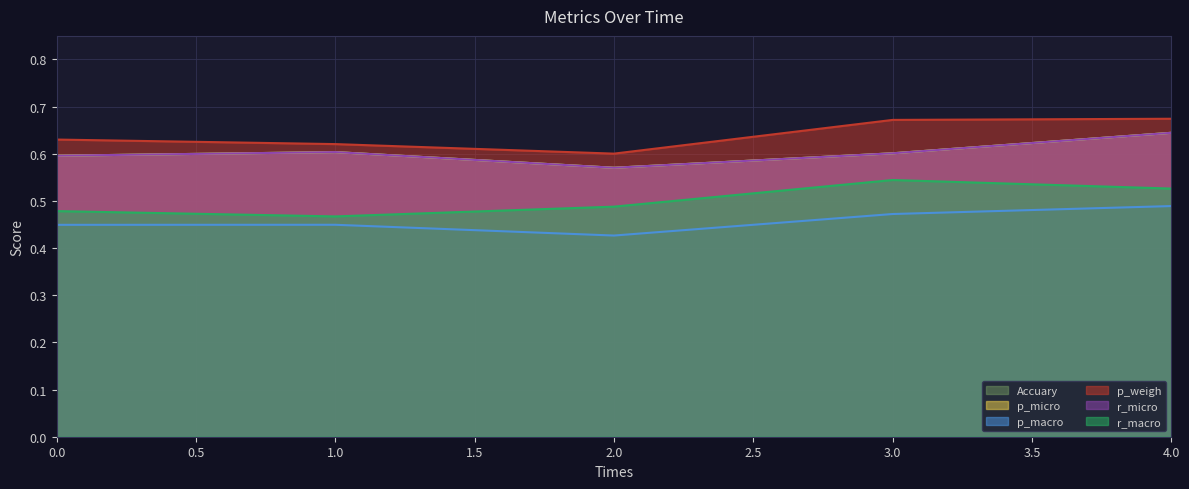

List the series in order of their peak value, lowest first.

p_macro, r_macro, Accuary, p_micro, r_micro, p_weigh